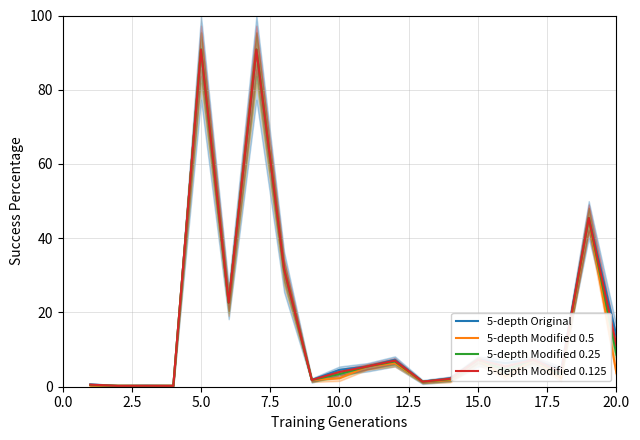

True or false: 5-depth Modified 0.25 has more than 1 points higher than both neighbors.

True